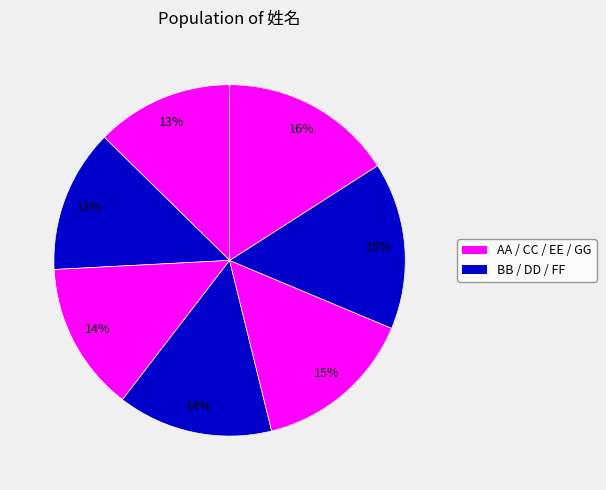

Count the number of slices in the pie.

7